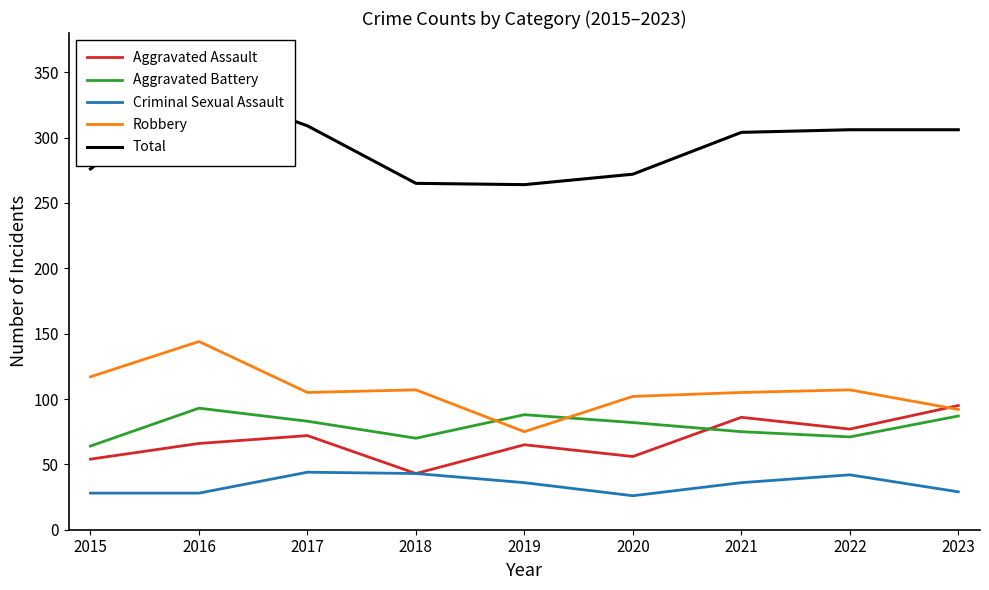

At how many categories does at least one series exceed 317?

1